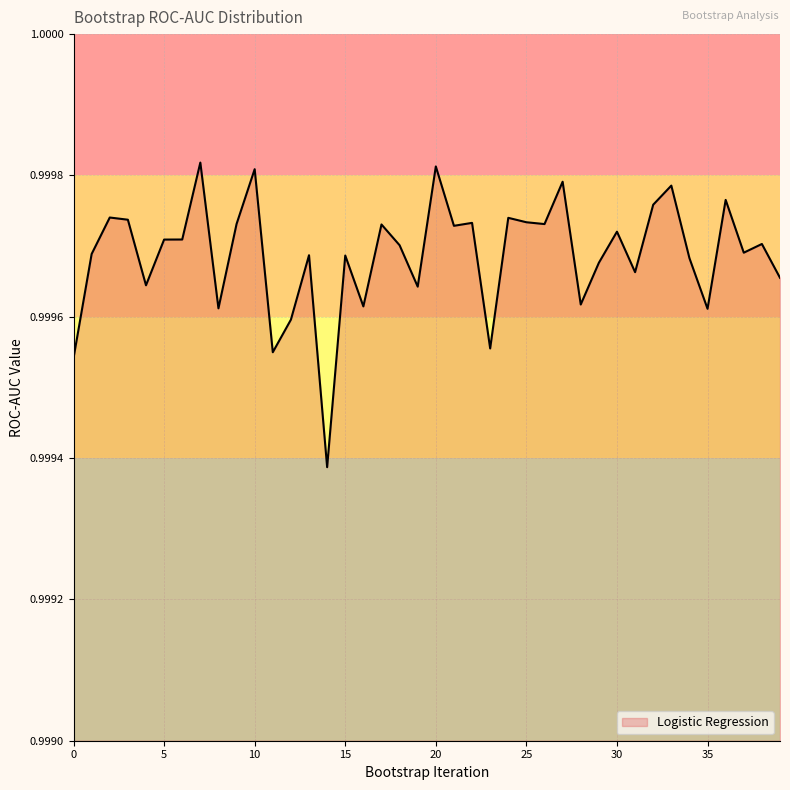

How many lines are shown in the chart?

1